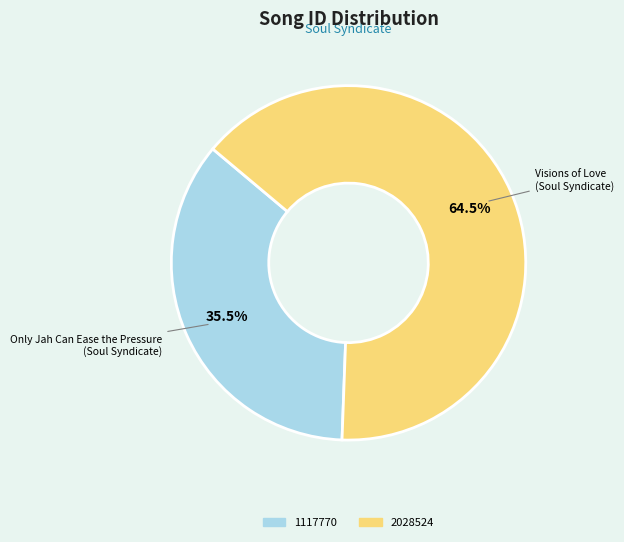

Which has a higher value, 2028524 or 1117770?

2028524